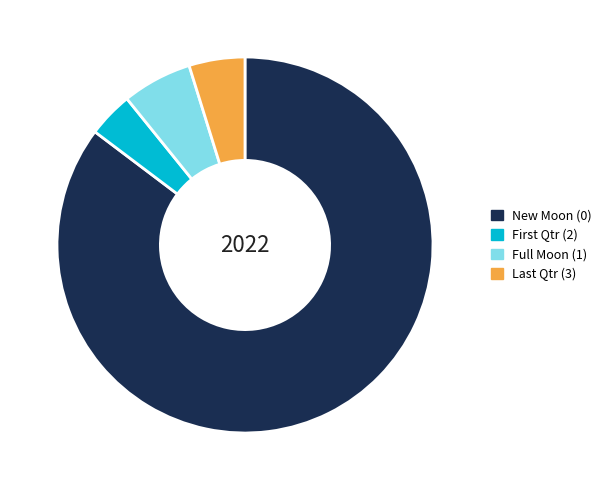

Rank the categories by value from lowest to highest.

First Qtr (2), Last Qtr (3), Full Moon (1), New Moon (0)